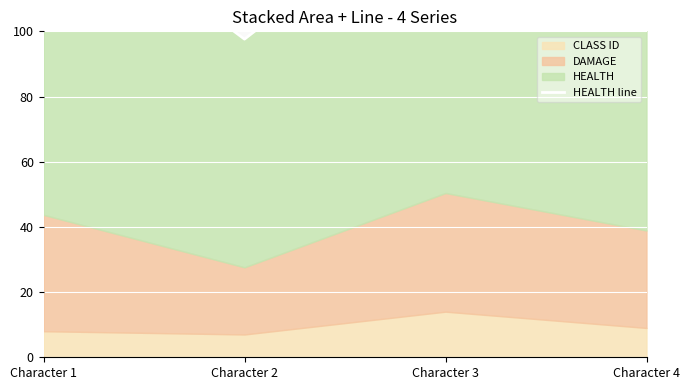

At which category does the data reach its first local valley?

Character 2